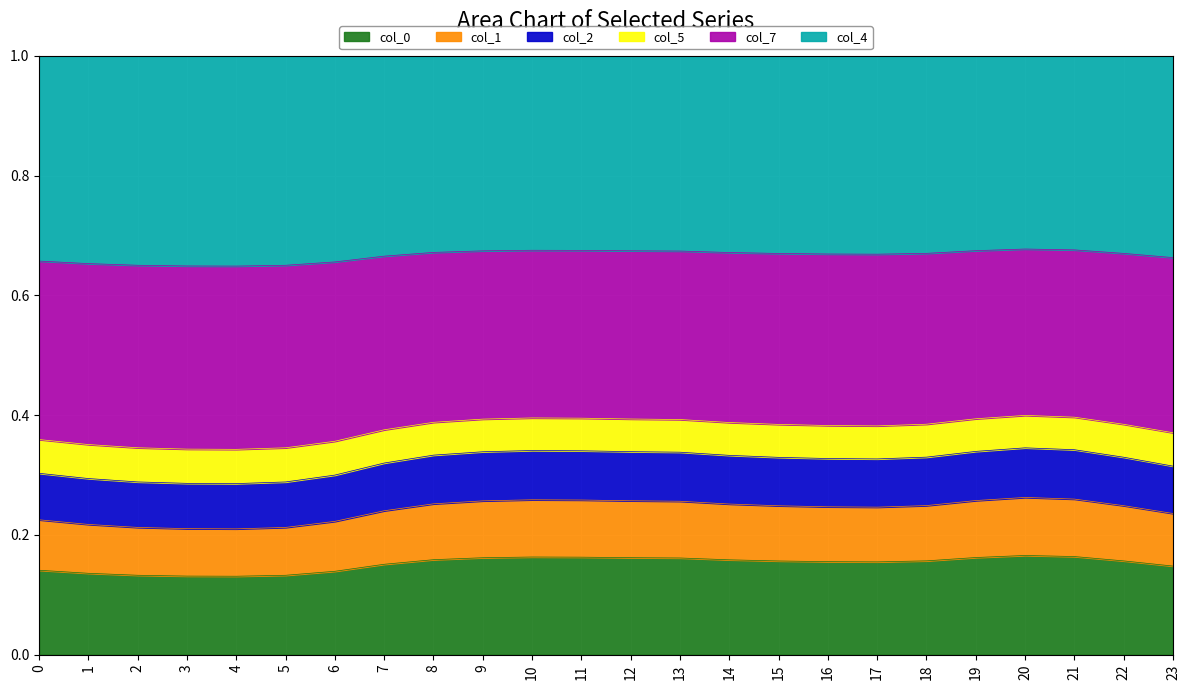

What is the total value across all series at 2?

1.0